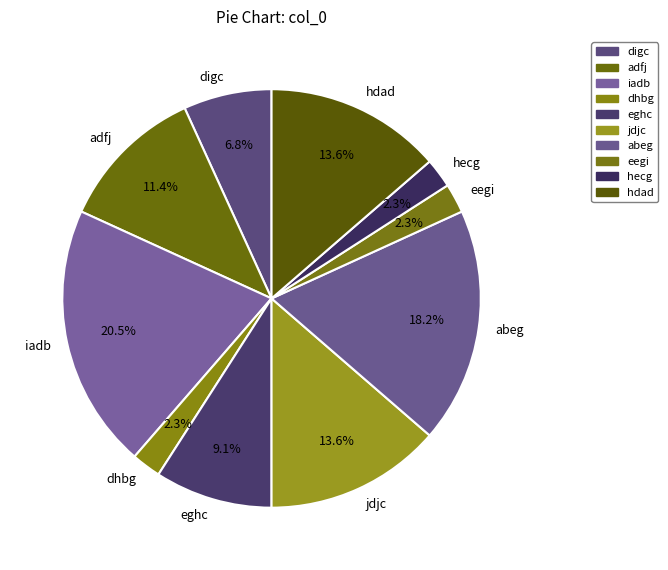

Which slice is the largest?

iadb